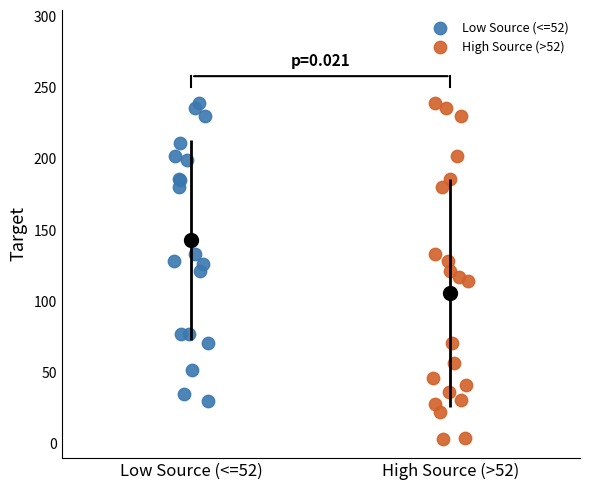

Which series has the largest Y range (max minus min)?

High Source (>52)